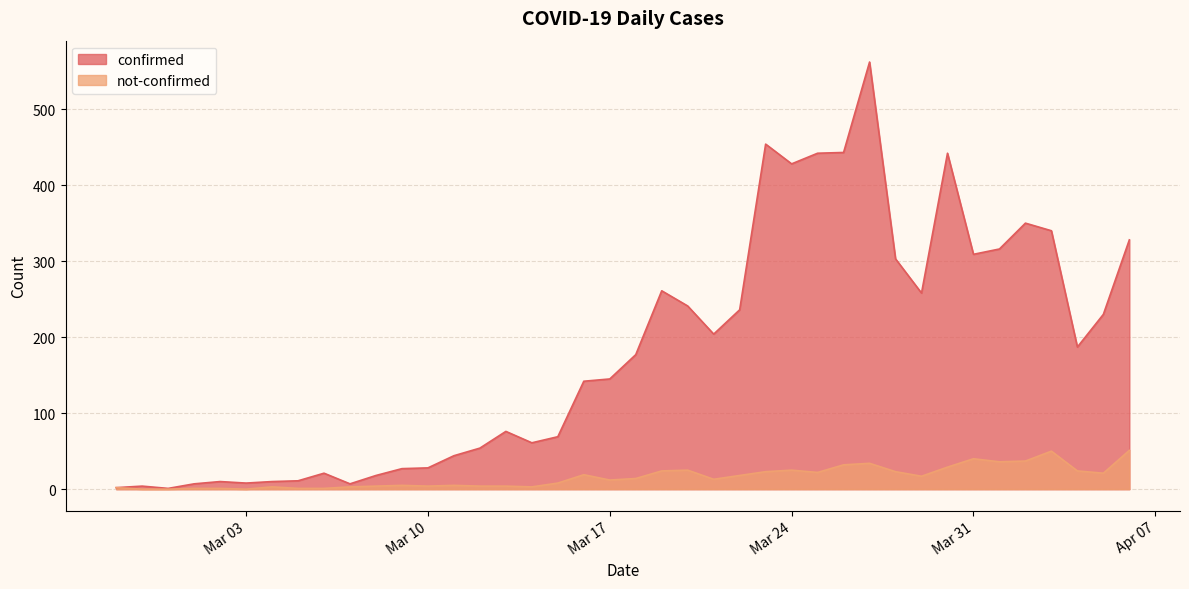

At which label is not-confirmed closest to 25?

2020-03-20